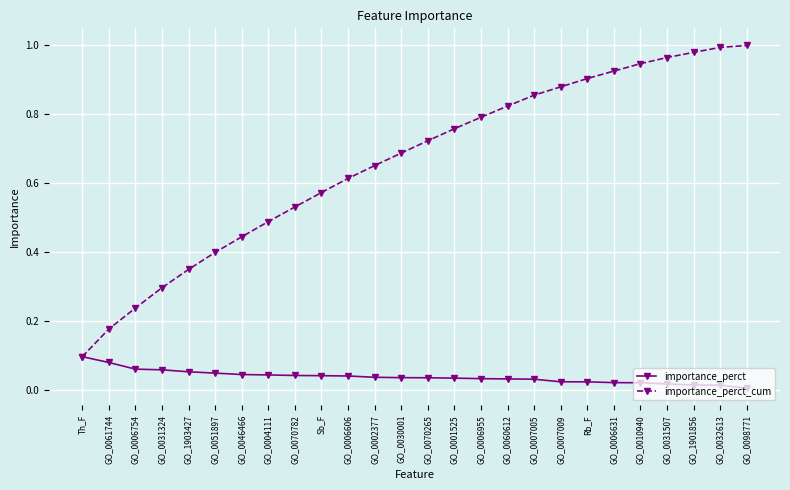

Is it true that importance_perct_cum equals 1.2 at GO_0070265?

False